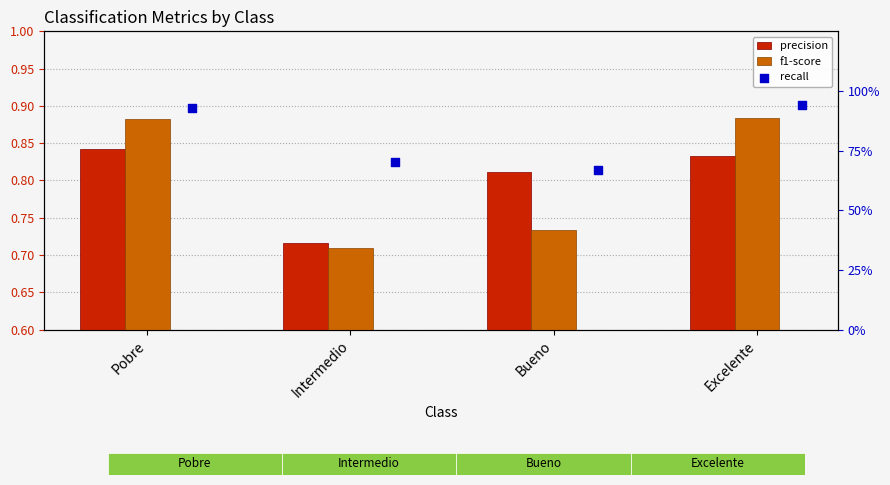

At which category is the sum across all series the highest?

Excelente